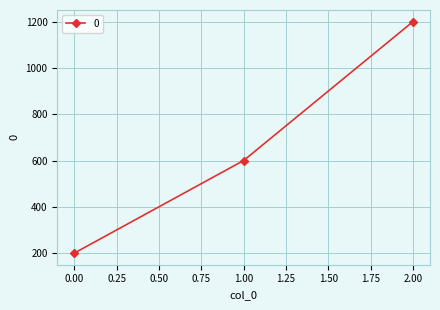

How many categories are shown in the chart?

3